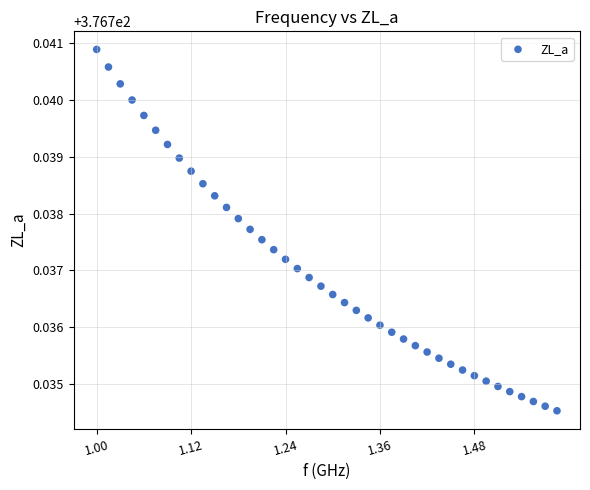

What is the range of X values (max minus min)?

585000000.0